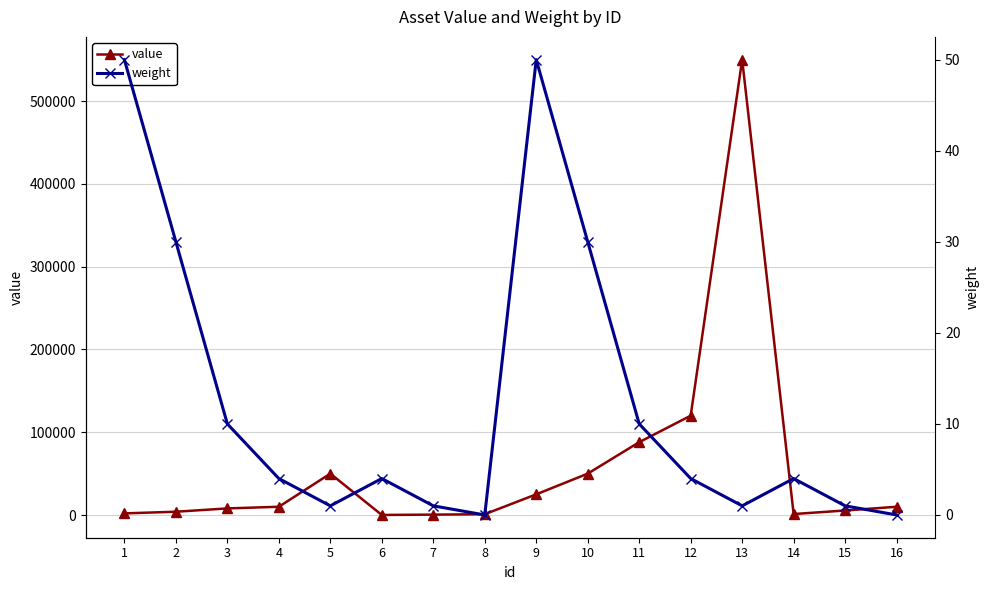

True or false: weight and value intersect in this chart.

False